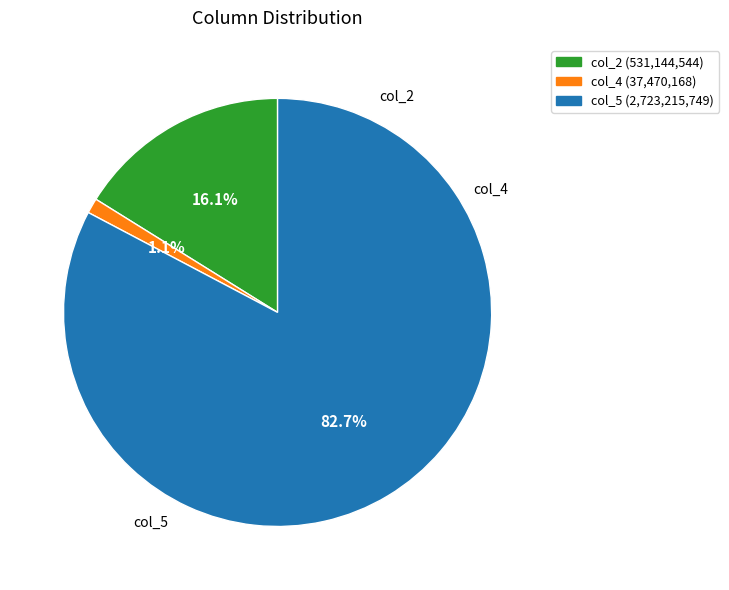

True or false: col_2 accounts for 9% of the total.

False